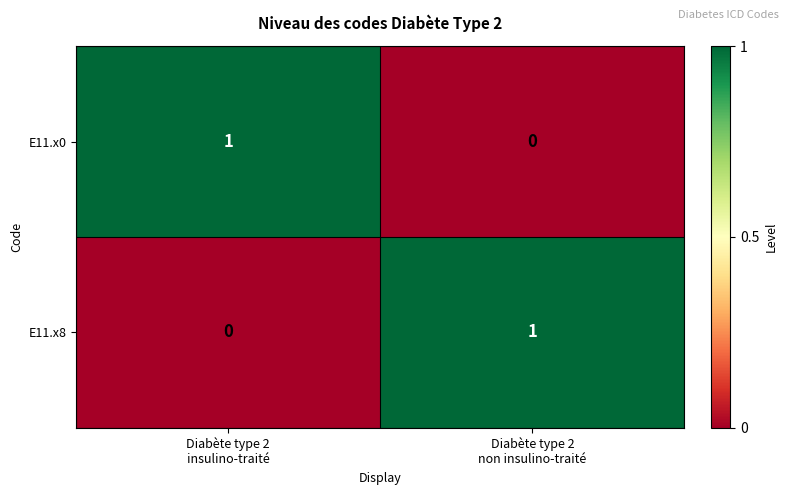

Reading left to right, list all the values displayed in this chart.

E11.x0: 1	0
E11.x8: 0	1